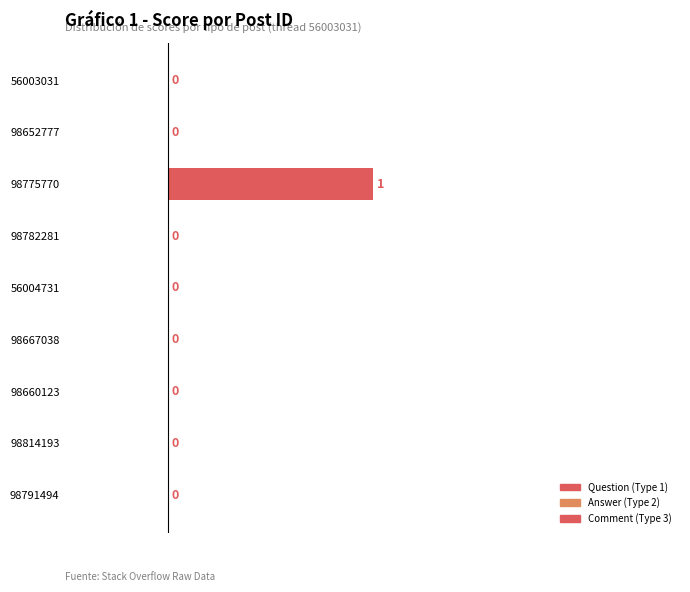

What is the change in value from 56003031 to 98775770?

+1